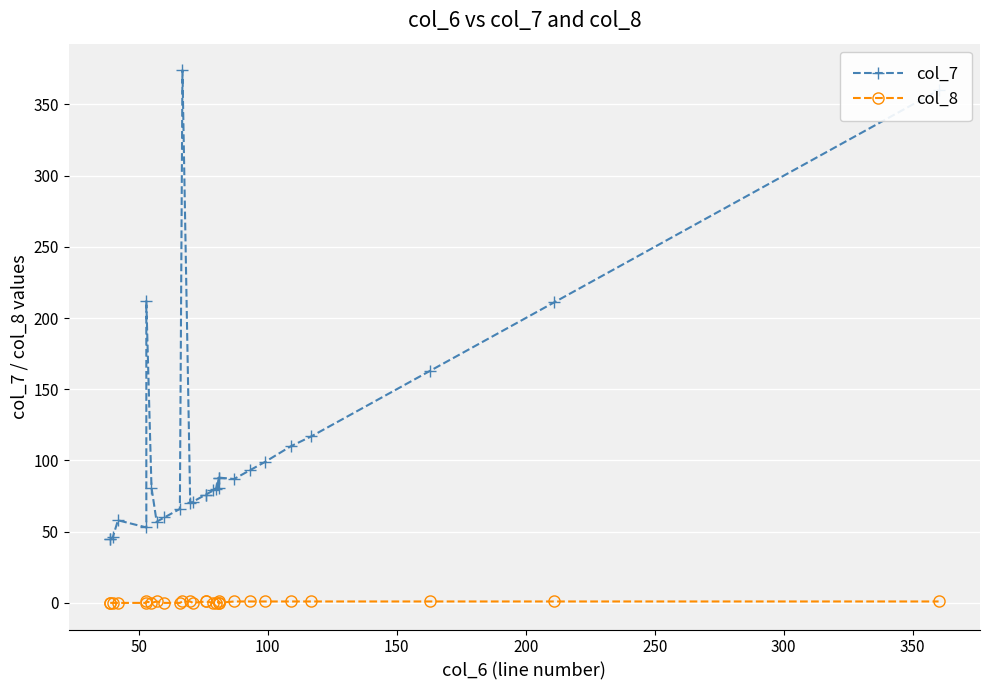

Is the value of col_8 at 16 greater than the value of col_7 at 21?

No